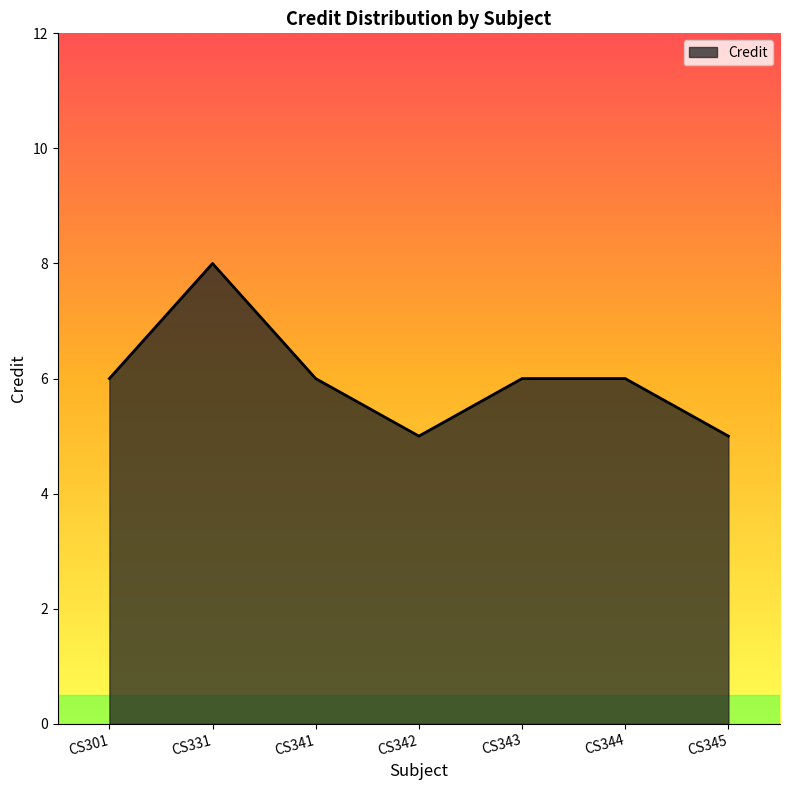

What is the smallest value displayed?

5